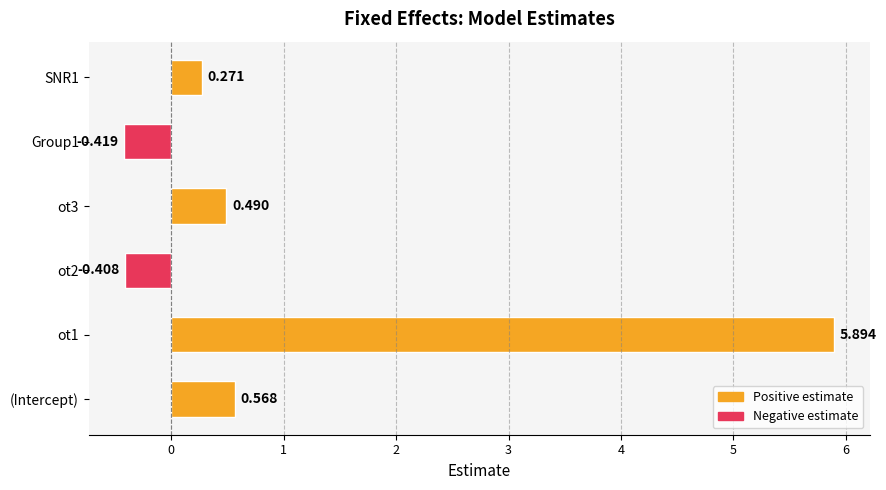

Where is the data nearest to the value 2?

(Intercept)